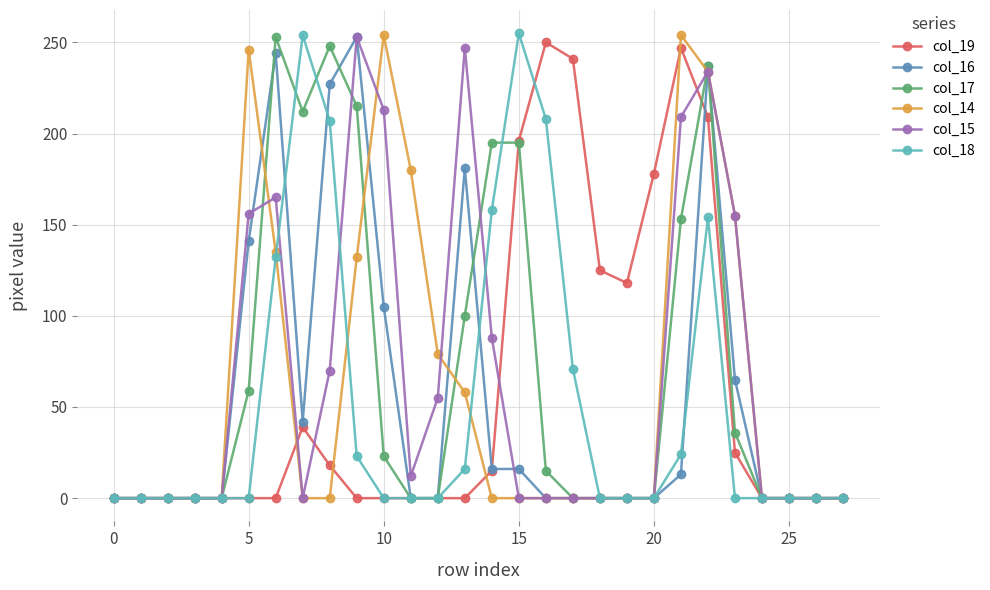

At how many categories does at least one series exceed 191?

13